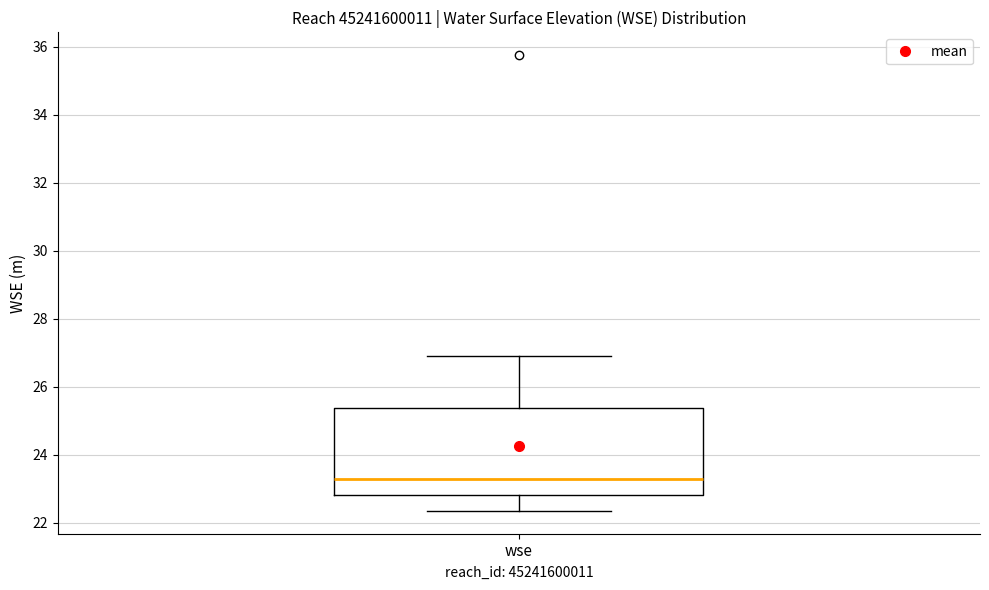

Read this box plot against the y-axis: the position of the median line, the range covered by the box, and the ends of both whiskers. The values are not printed on the chart, so give them approximately, as read against the axis.

median 23.2, box 22.8 to 25.4, whiskers 22.4 to 27.0